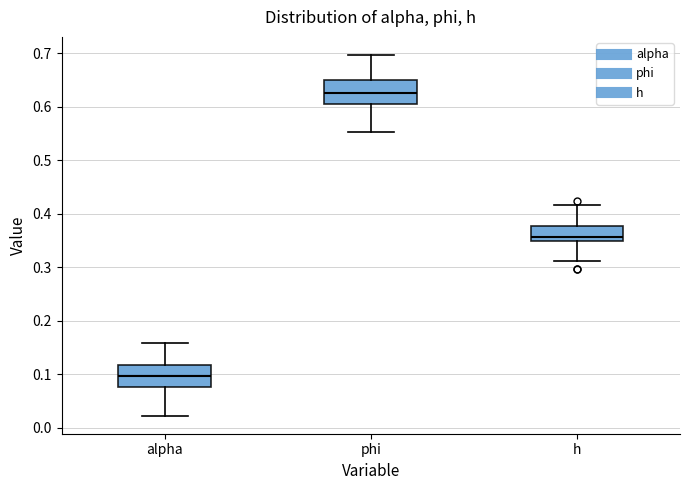

Which box's median line is the highest?

phi